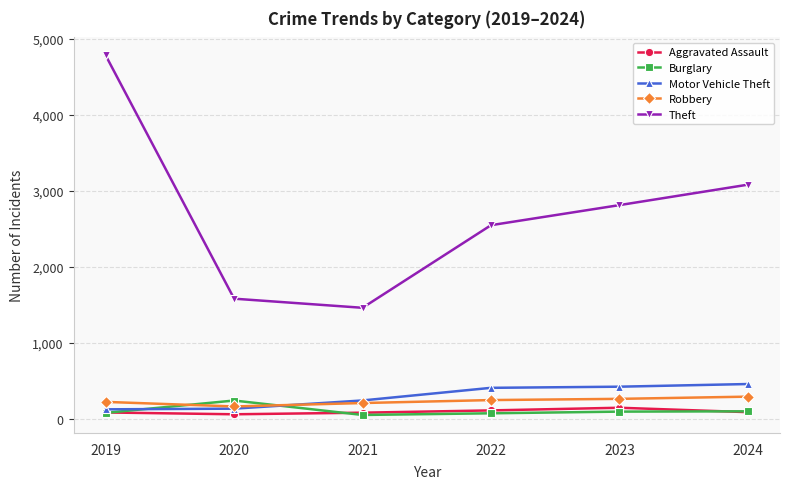

The value of Theft at 2022 is 2545. True or false?

True